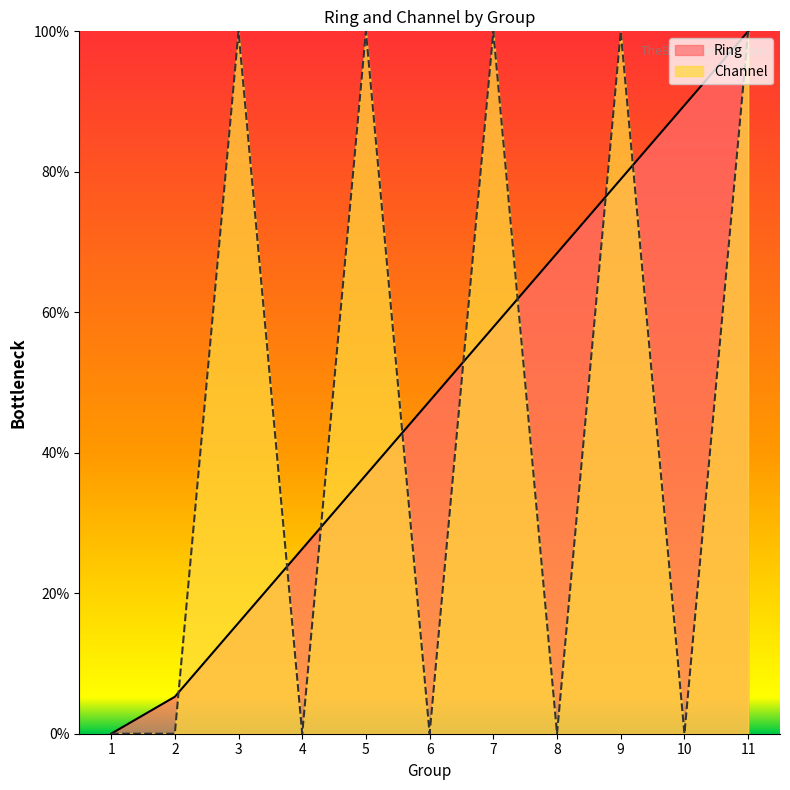

At how many categories does at least one series exceed 70?

6